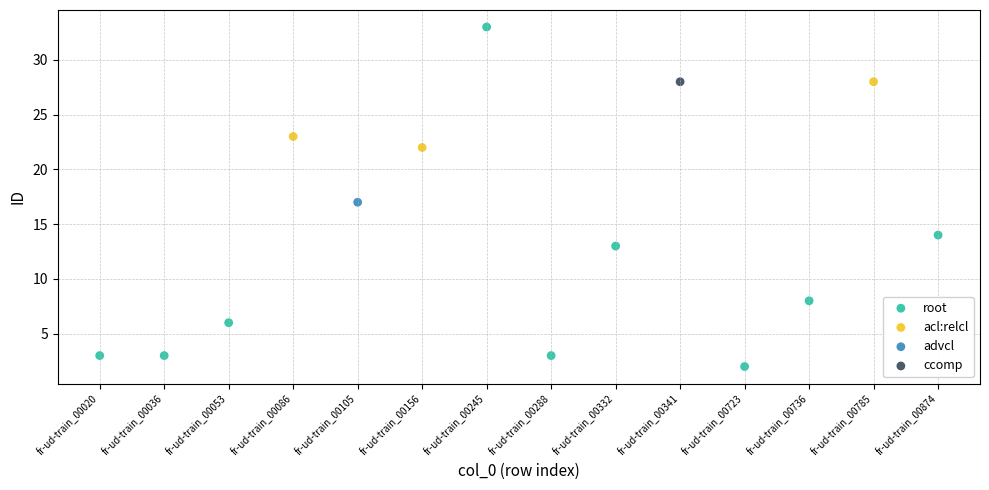

What are all the series names shown in the legend?

root, acl:relcl, advcl, ccomp